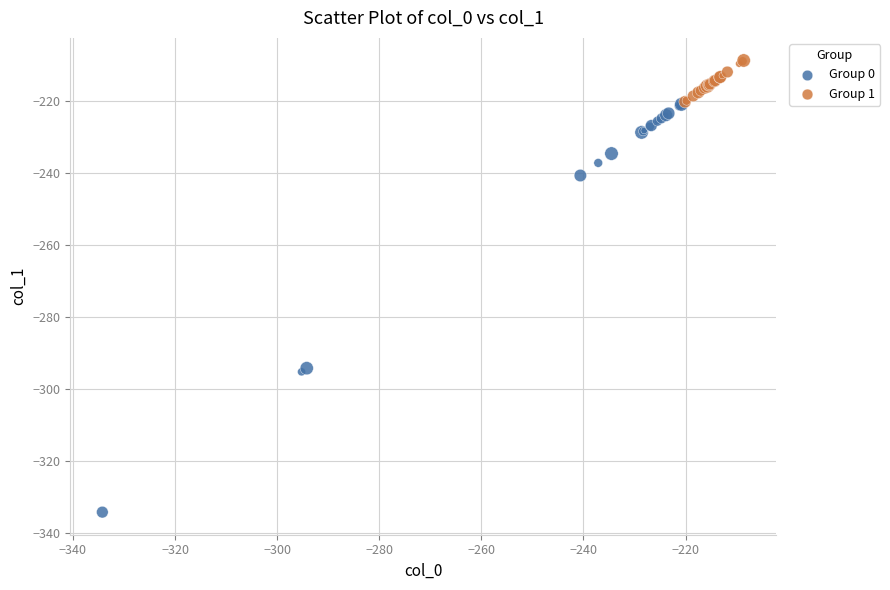

Which series reaches the minimum Y coordinate?

Group 0